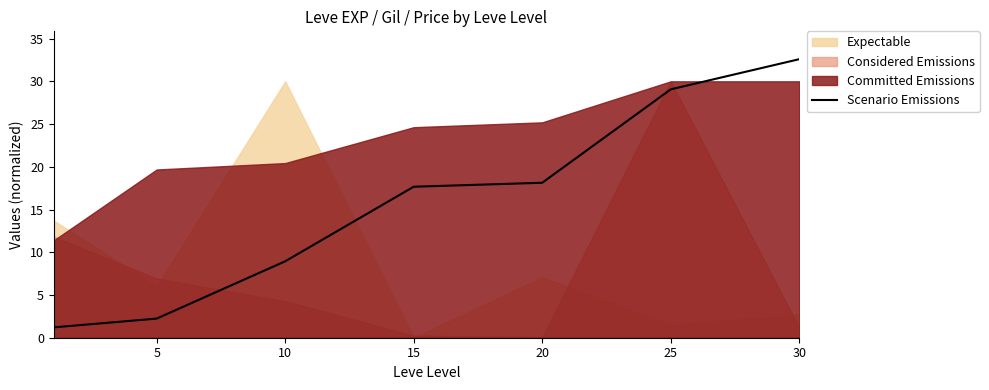

Which label corresponds to the largest value in the chart?

30